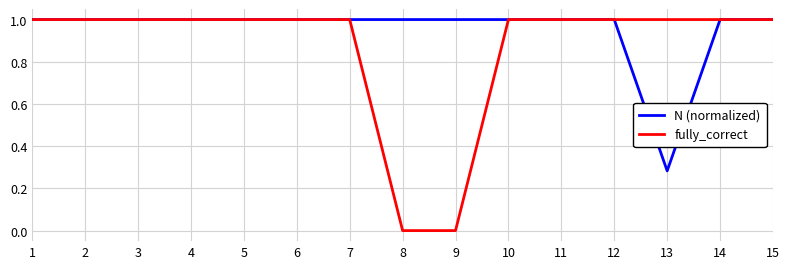

The value of fully_correct at 2 is 0.4. True or false?

False